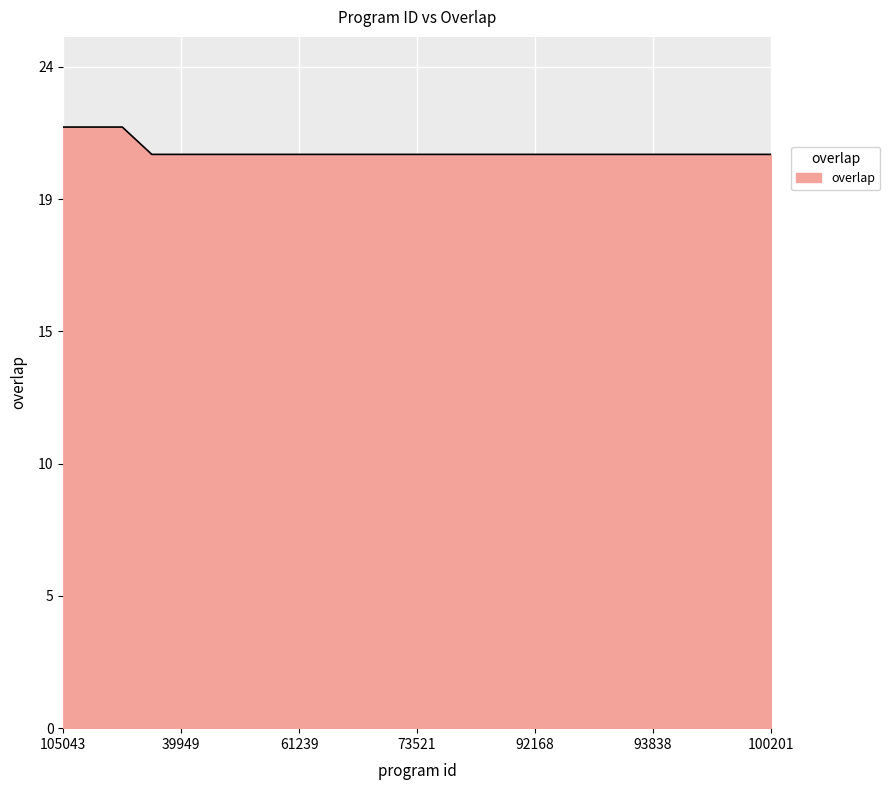

Reading left to right, transcribe all the data shown in this chart.

105043=22	108187=22	138628=22	26232=21	39949=21	45471=21	45473=21	61237=21	61239=21	61241=21	61242=21	62800=21	73521=21	73523=21	88955=21	92074=21	92168=21	93191=21	93350=21	93359=21	93838=21	94407=21	94657=21	95995=21	100201=21